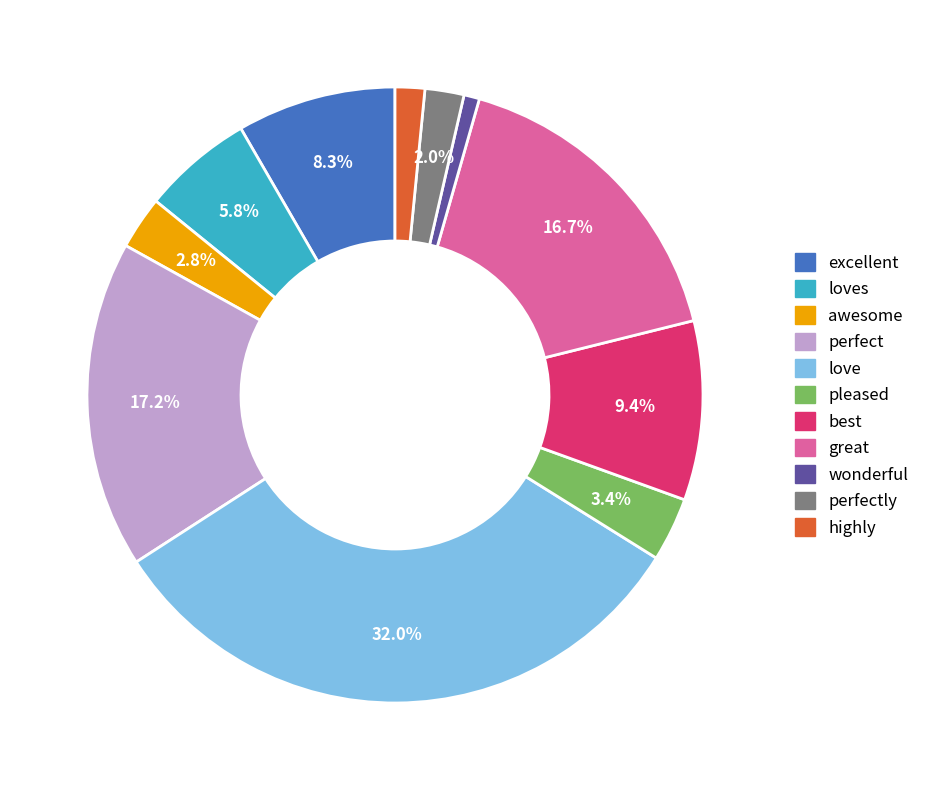

Is there a majority slice in this chart?

No